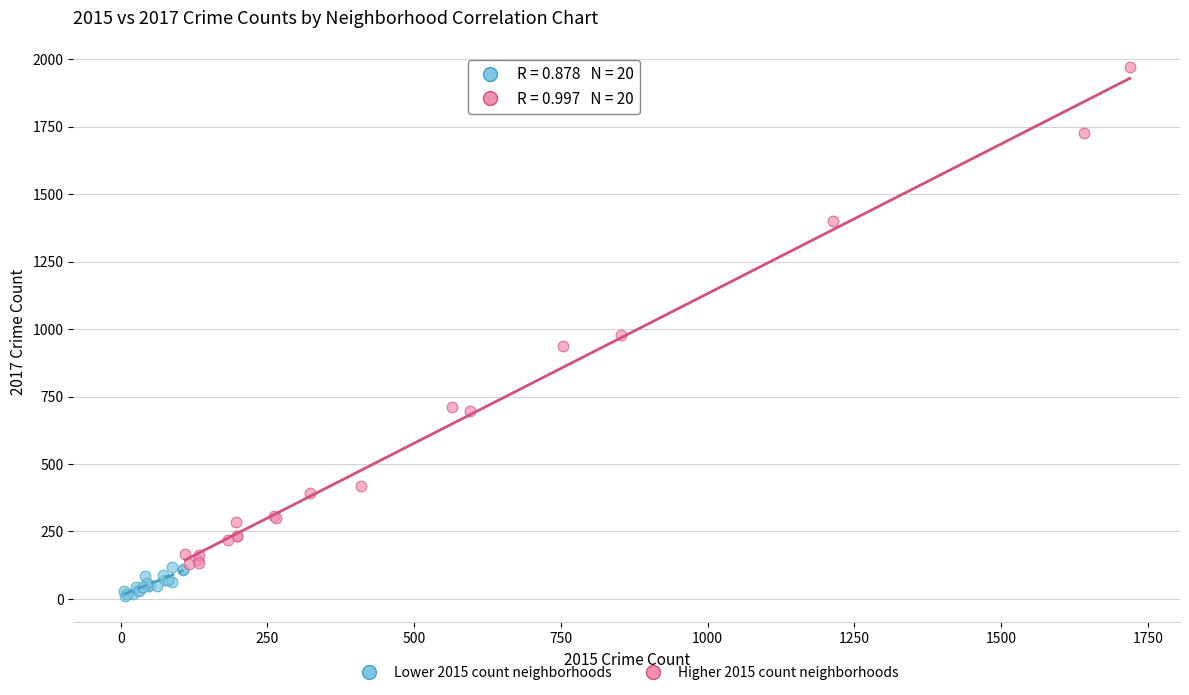

Which series reaches the maximum Y coordinate?

Higher 2015 count neighborhoods